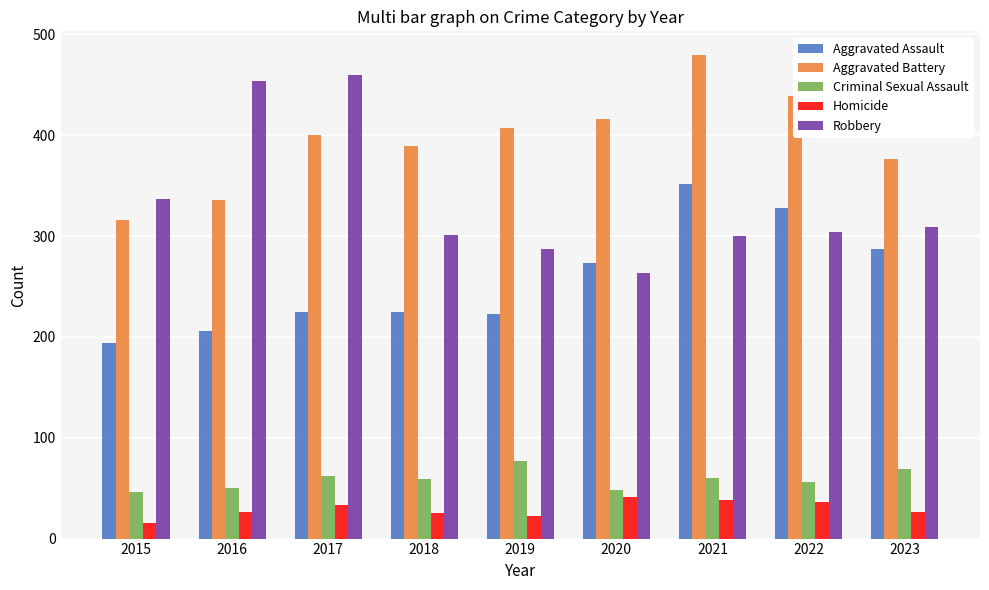

How many distinct data groups are displayed?

5